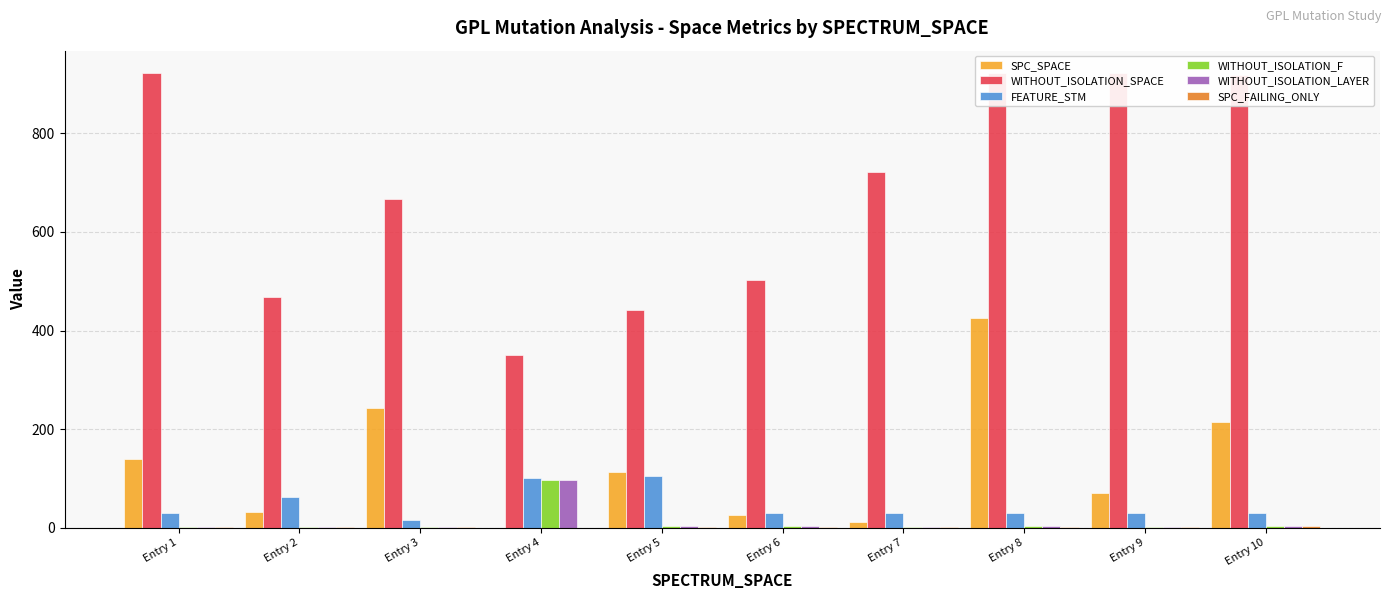

Where does the SPC_FAILING_ONLY series first go above 1?

Entry 6